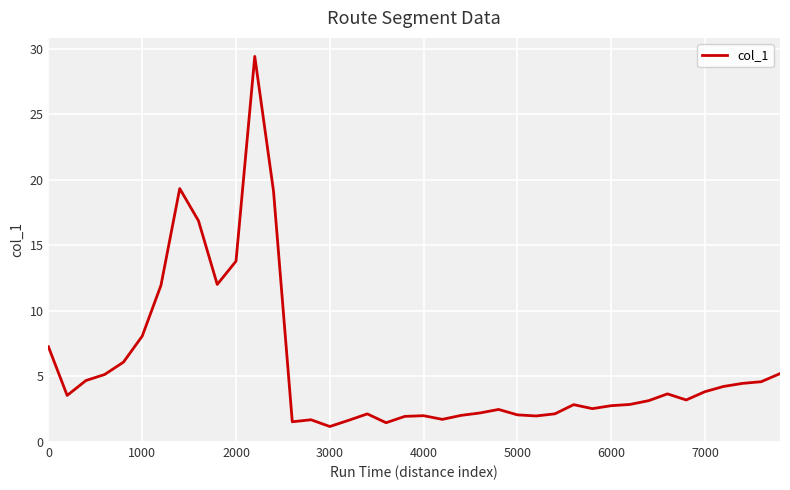

What is the difference between the maximum and minimum values?

28.2